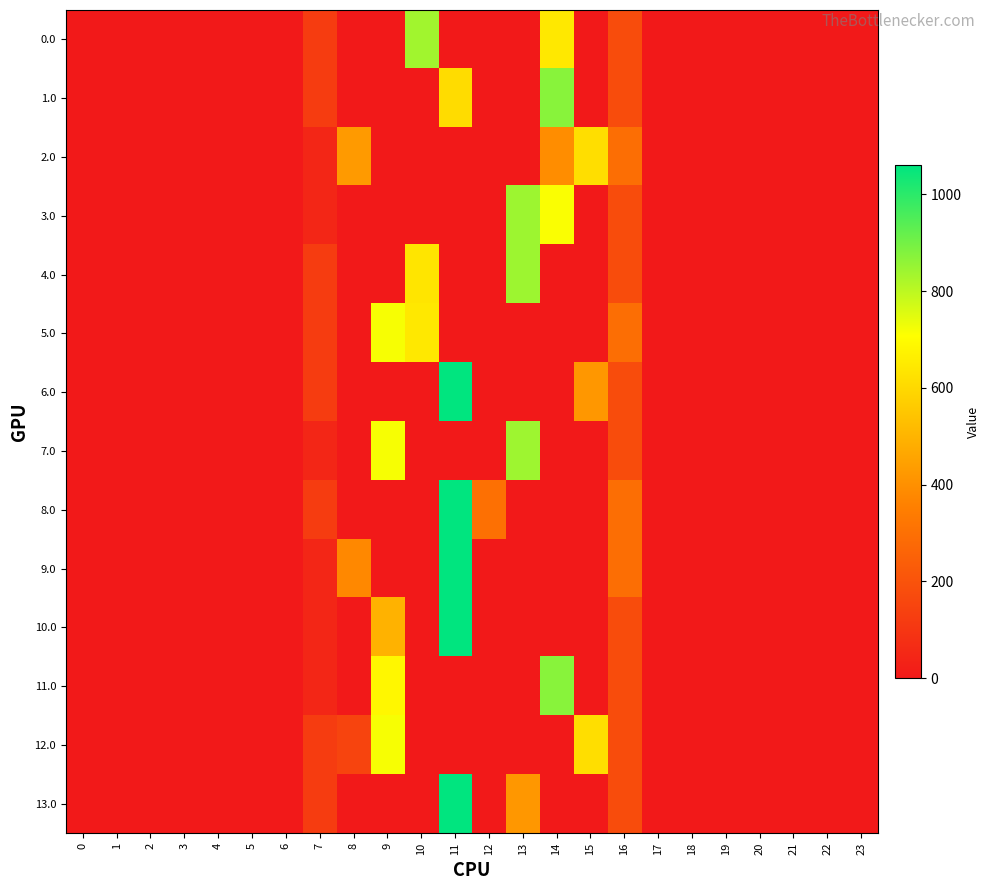

Between 4 and 13, which series saw the biggest shift?

3.0